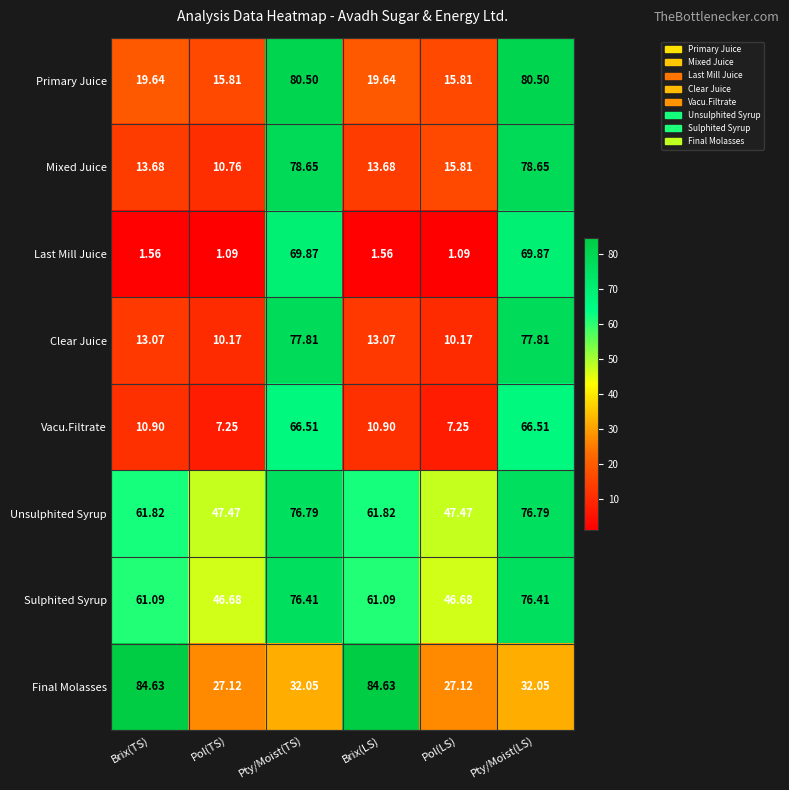

Which series has the largest total across all categories?

Unsulphited Syrup